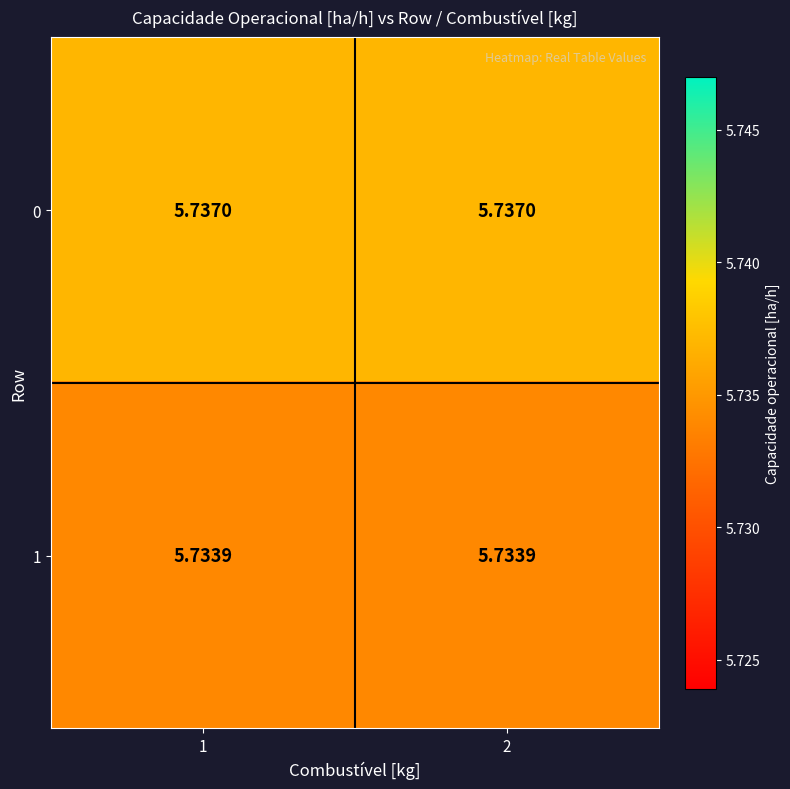

At which category is the sum across all series the highest?

1